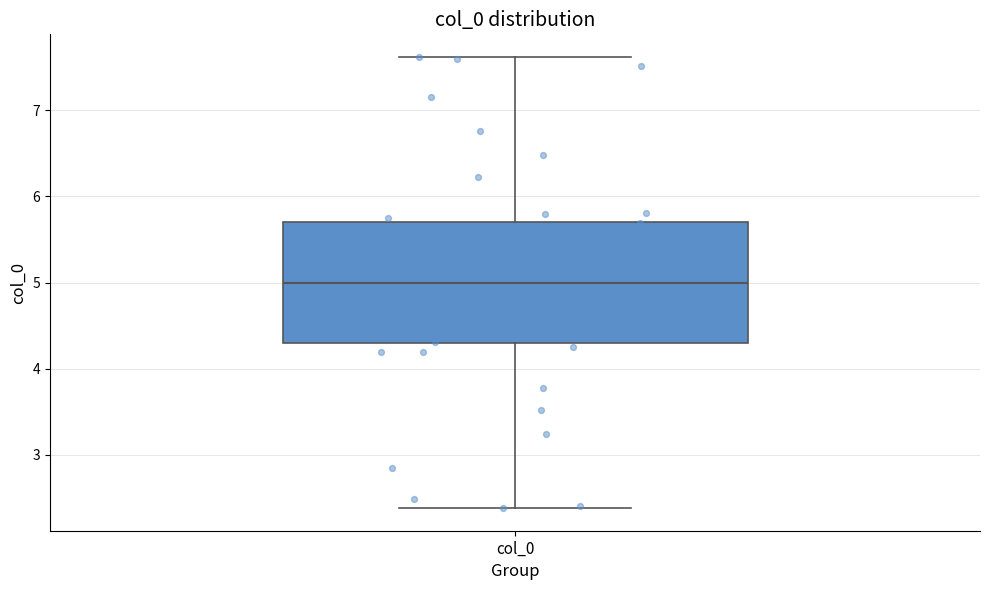

Read this box plot against the y-axis: the position of the median line, the range covered by the box, and the ends of both whiskers. The values are not printed on the chart, so give them approximately, as read against the axis.

median 5.0, box 4.3 to 5.7, whiskers 2.4 to 7.6